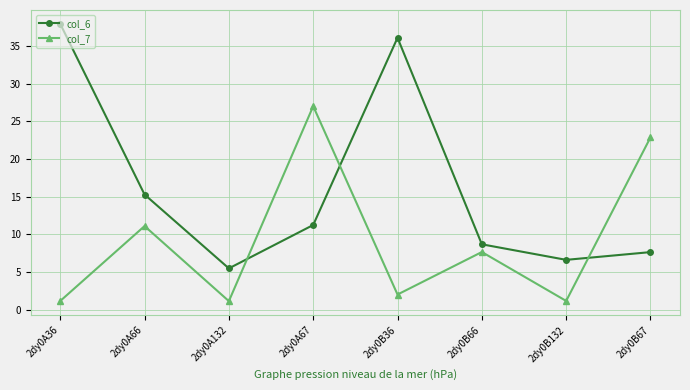

What position from the left is 2dy0A36?

1